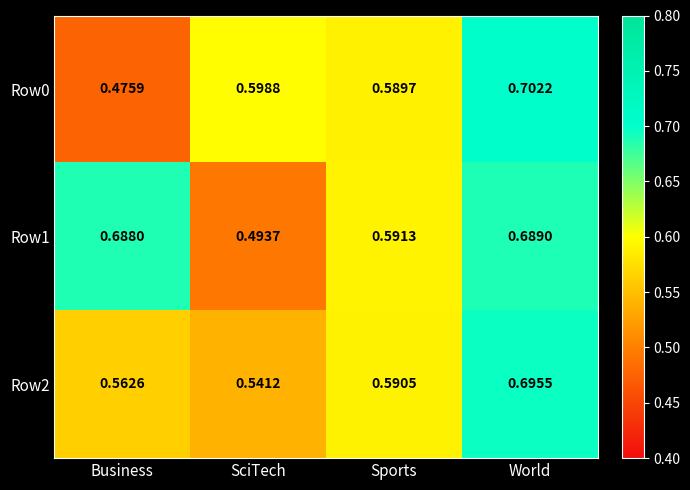

Which category has the lowest value across all series?

Business